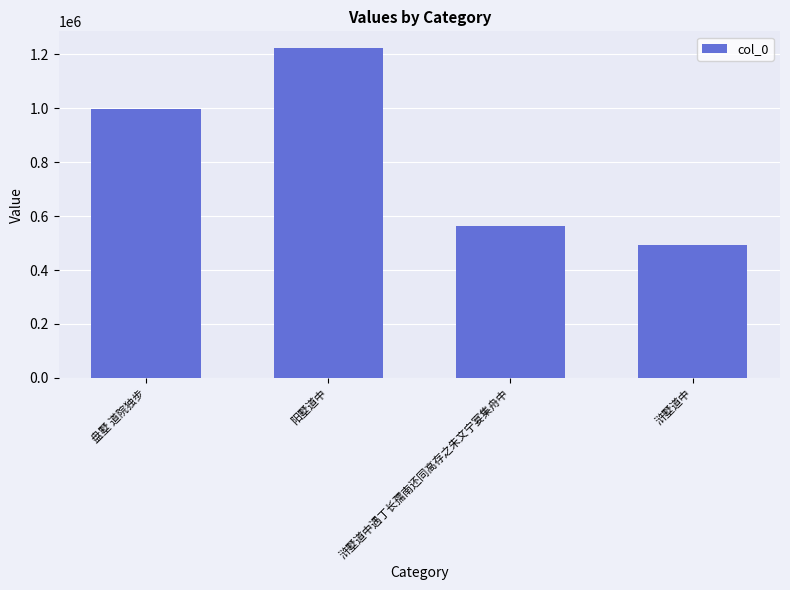

True or false: the data shows 279504 at 浒墅道中.

False